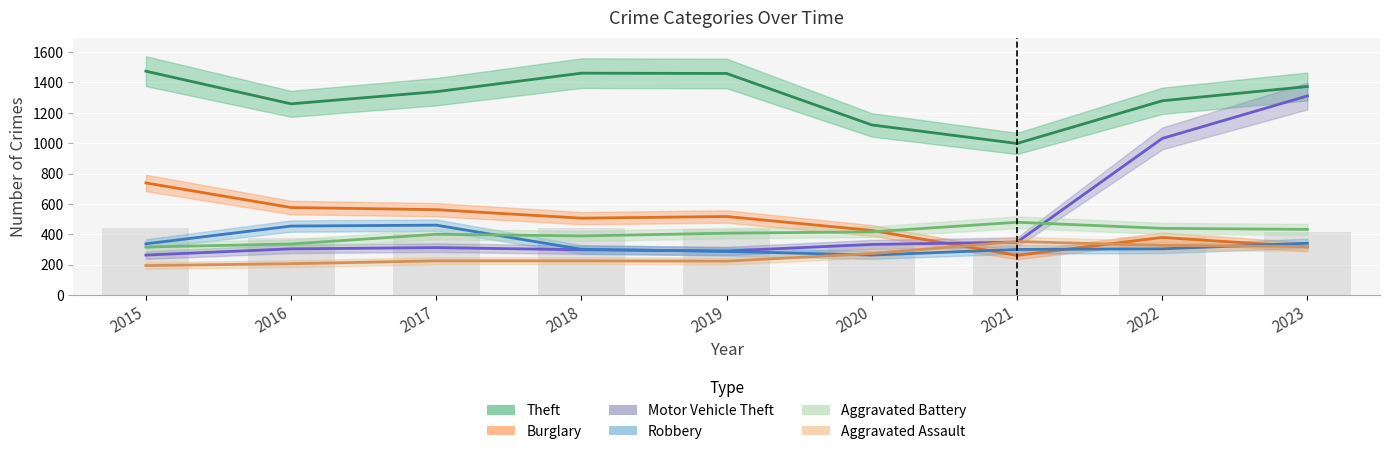

What is the value of the Burglary bar at the 2nd from the left?

576